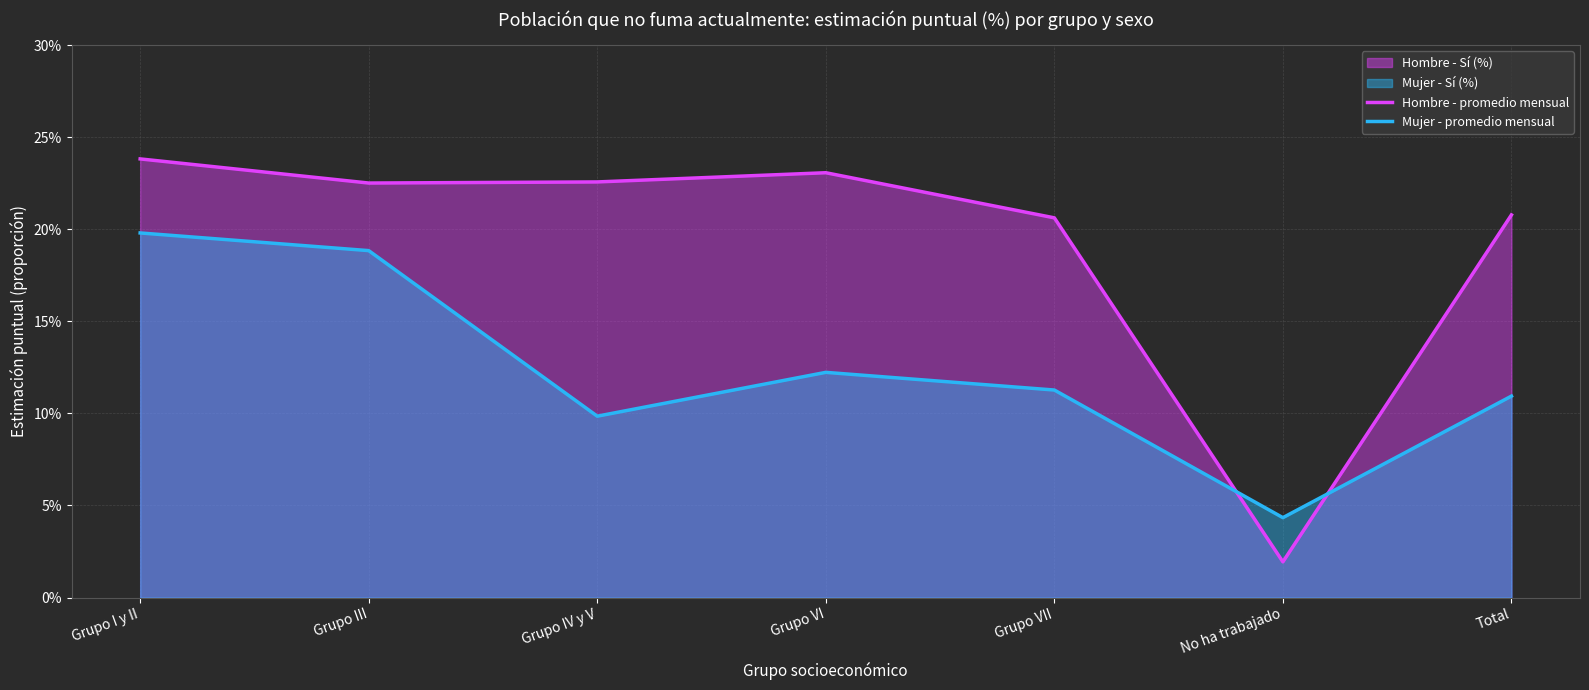

Does the chart have visible grid lines?

Yes